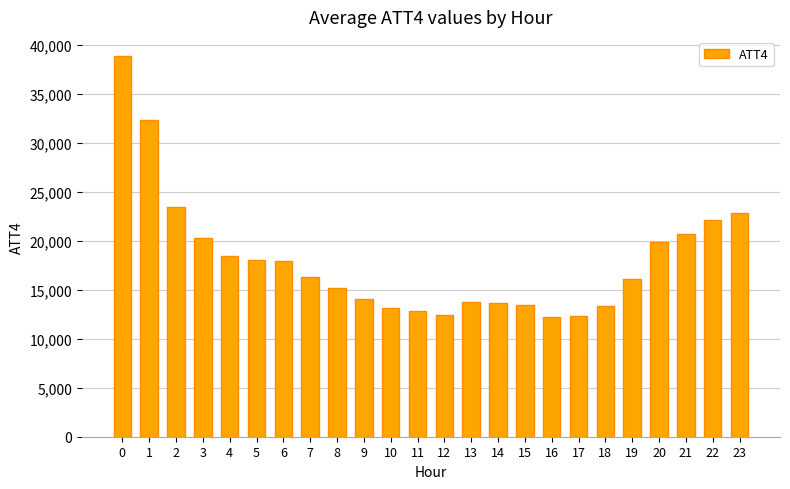

At which label is the value closest to 25550?

2